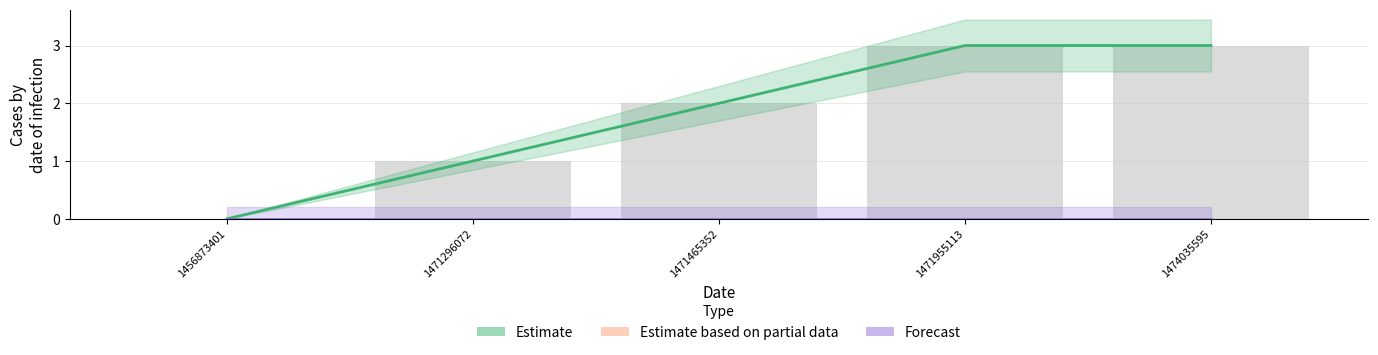

Reading left to right, list all the values displayed in this chart.

Estimate: 0	1	2	3	3
Forecast: 0	0	0	0	0